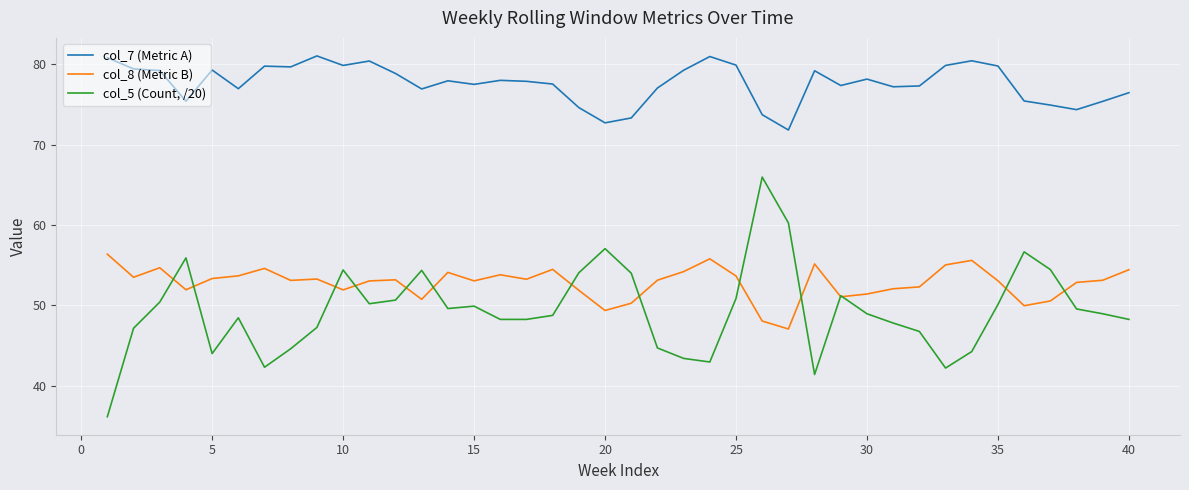

Does the chart have visible grid lines?

Yes